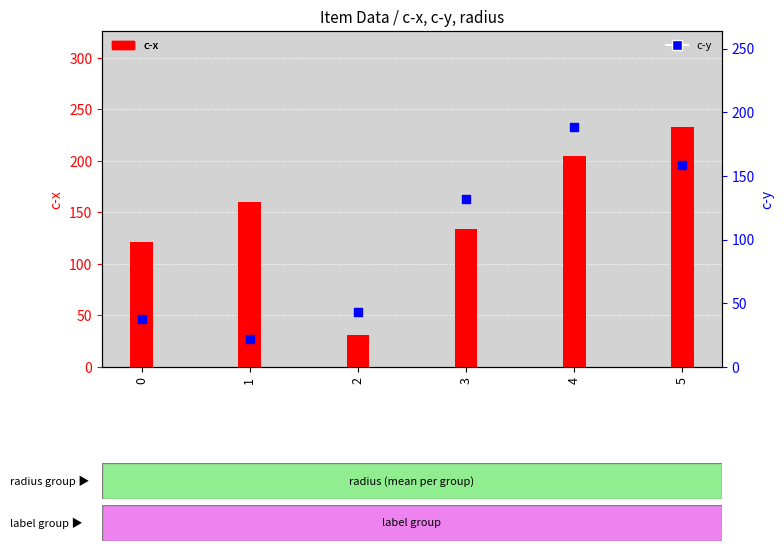

At how many categories does at least one series exceed 112?

5